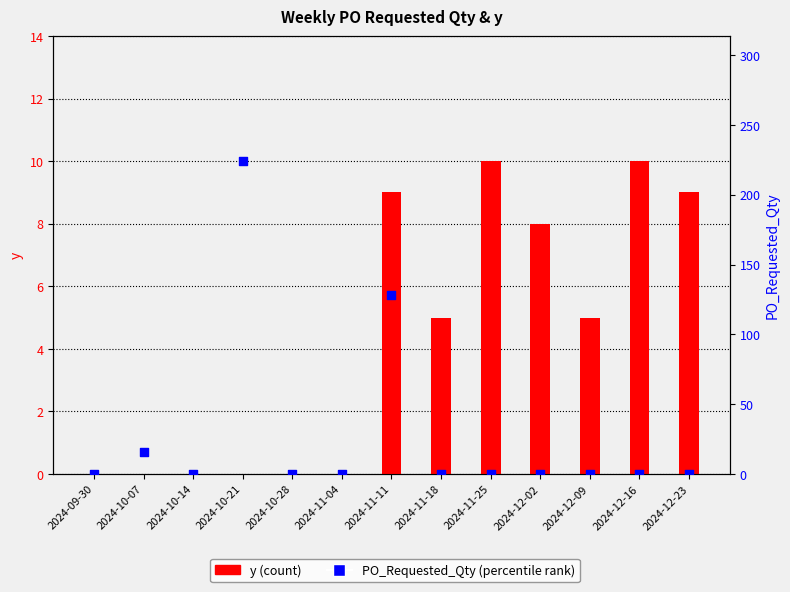

What are all the series names shown in the legend?

y, PO_Requested_Qty